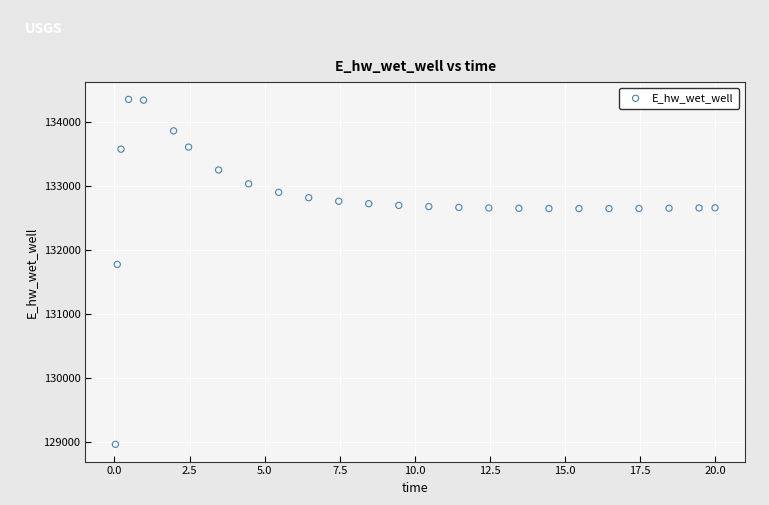

What Y value in the scatter plot is closest to 131659?

131776.0